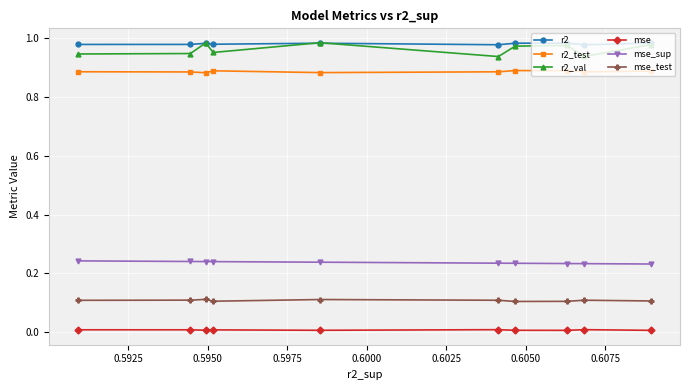

Which series has the widest spread of values?

r2_val